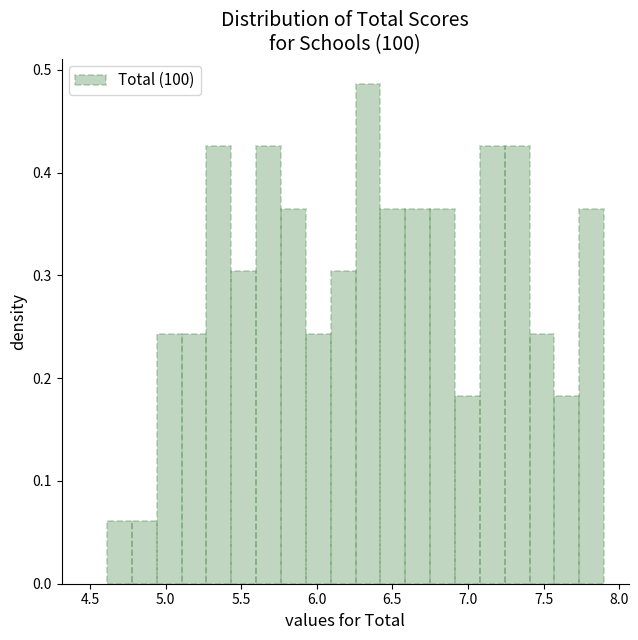

Around what value on the x-axis is the tallest bar? Give the approximate position of its centre, as read against the axis.

6.35